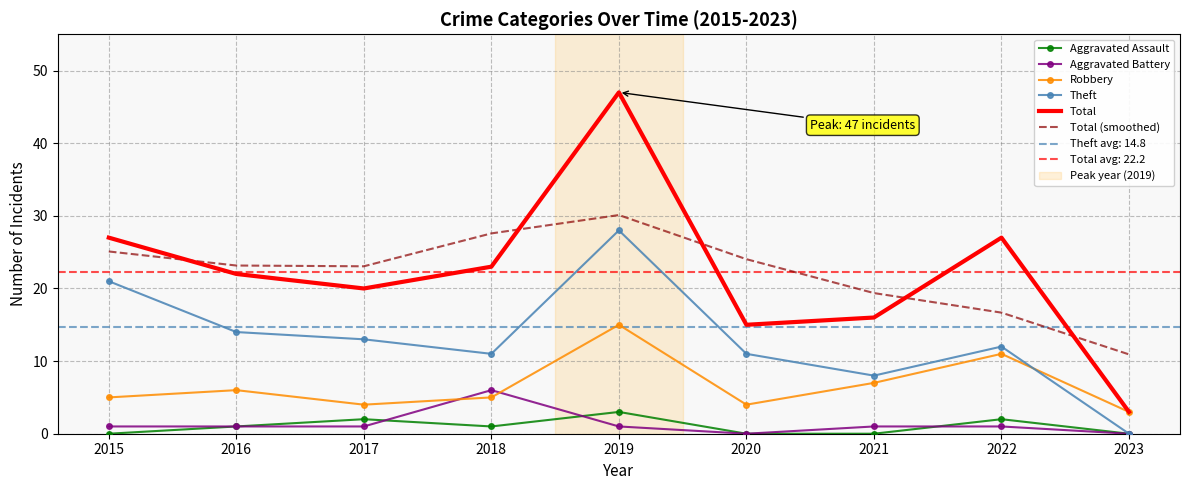

How many data points does each series have?

9